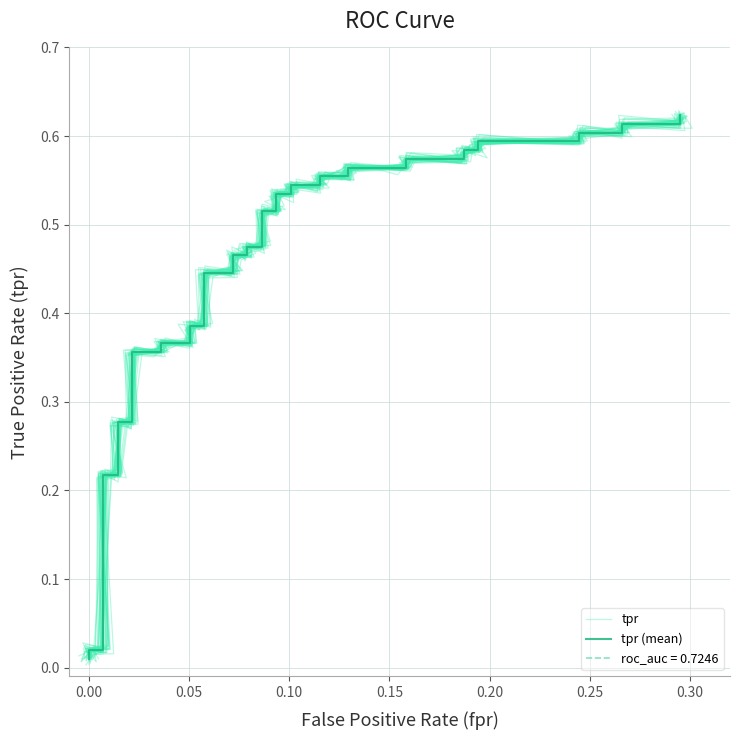

What is the sum of all tpr (mean) values?

18.0